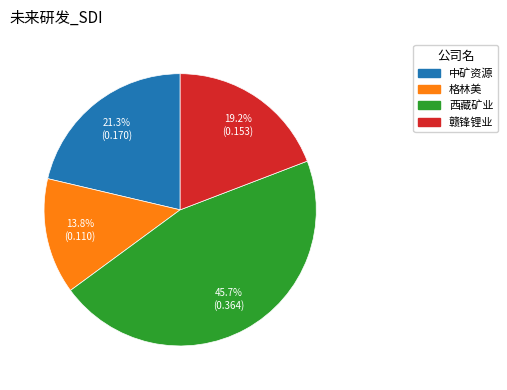

Count the number of slices in the pie.

4